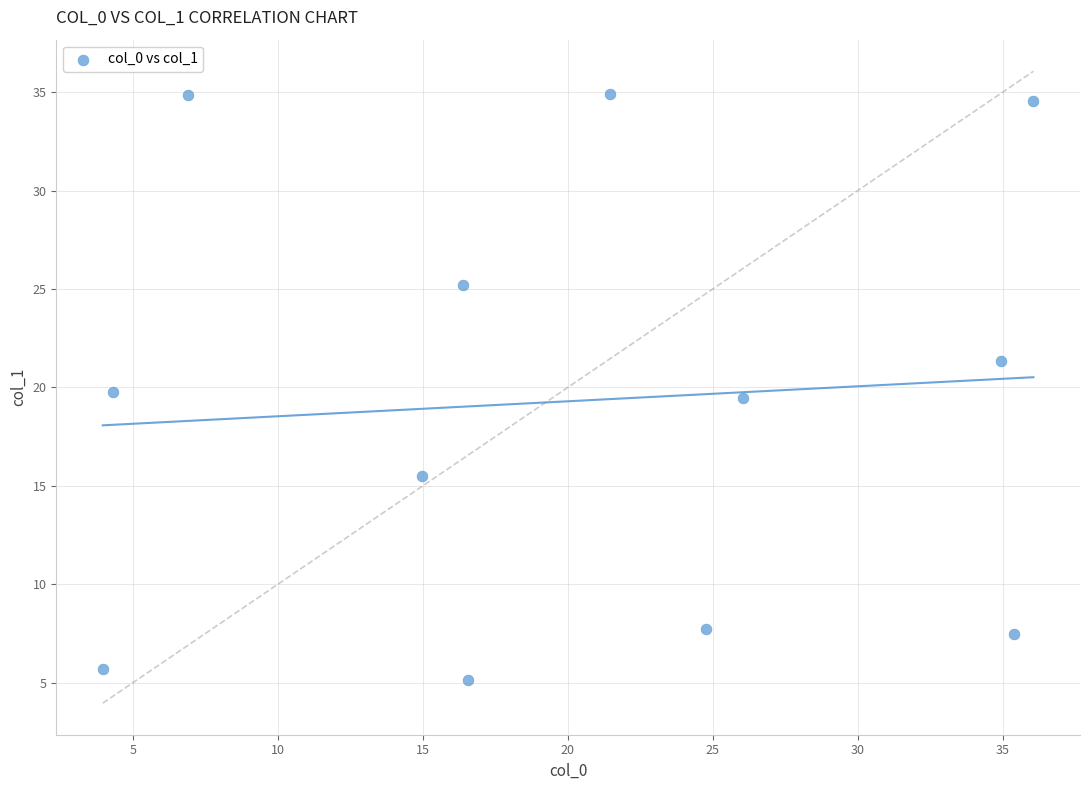

What is the average Y value?

19.3